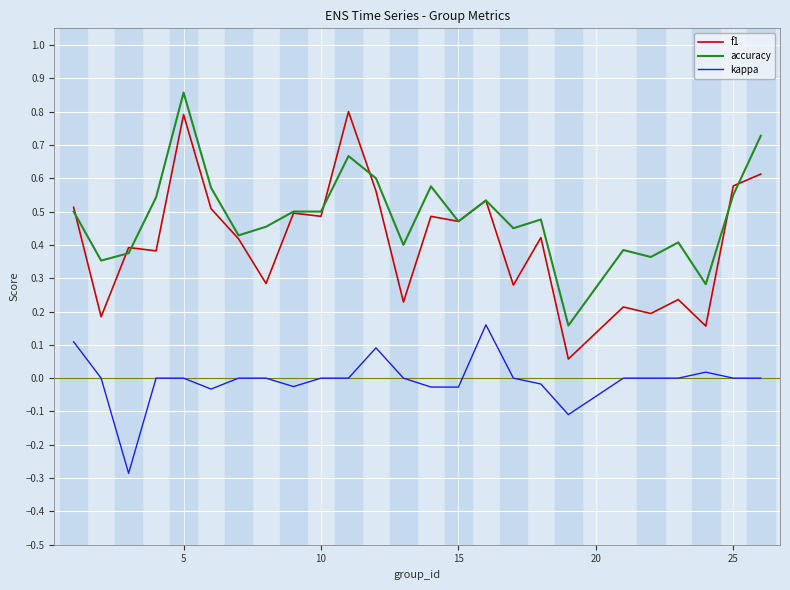

True or false: kappa and f1 cross at least once.

False